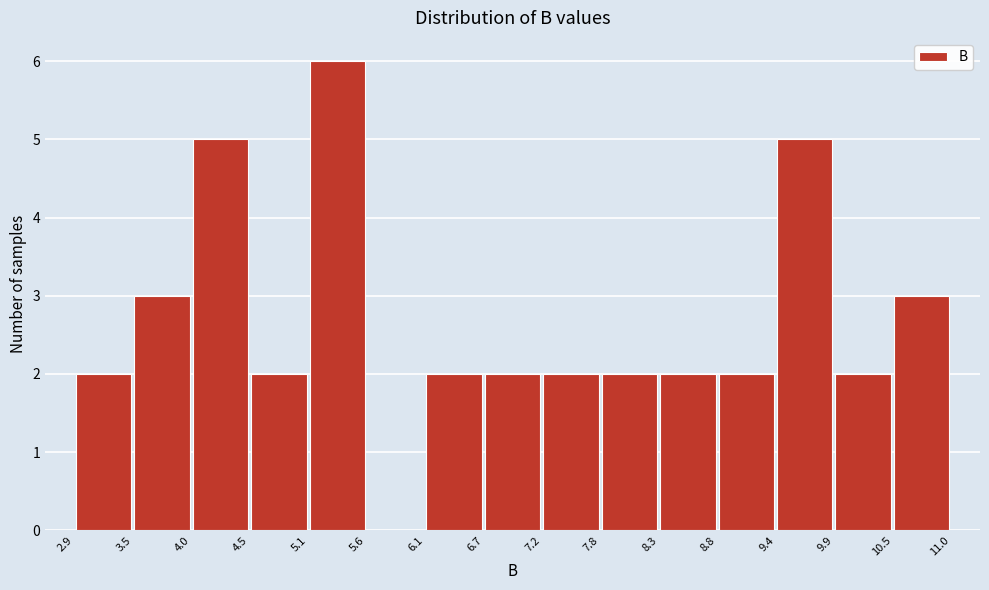

Which range on the x-axis has the tallest bar?

5.1 to 5.6